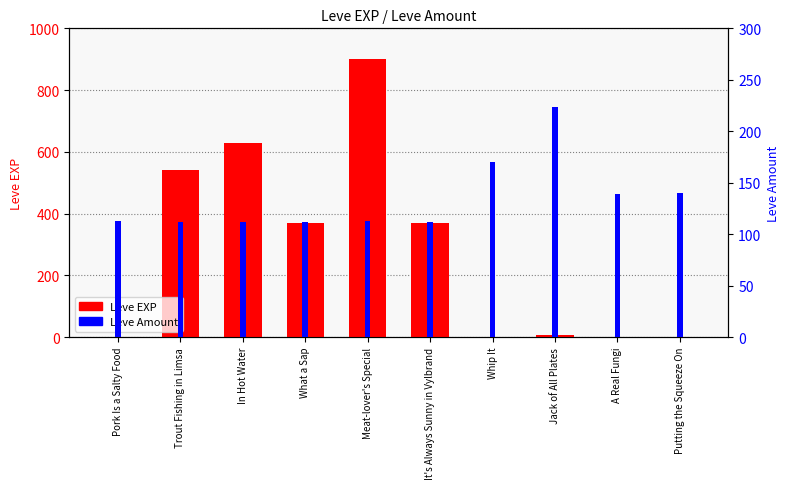

What position from the left is Pork Is a Salty Food?

1